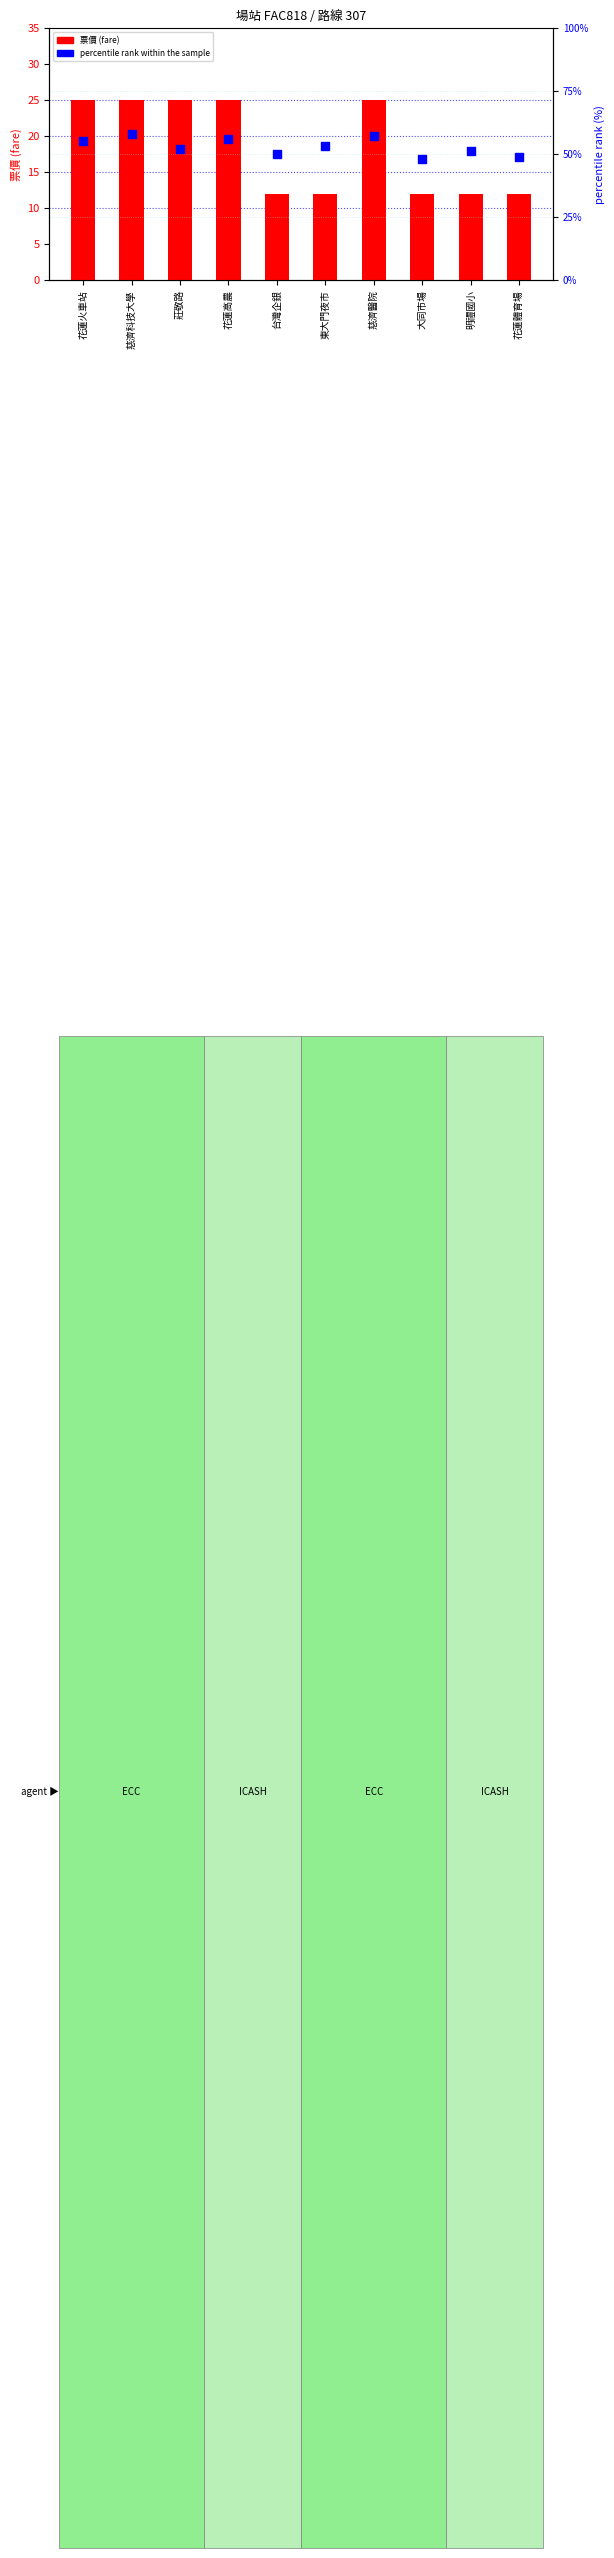

What is the total value across all series at 花蓮體育場?

61